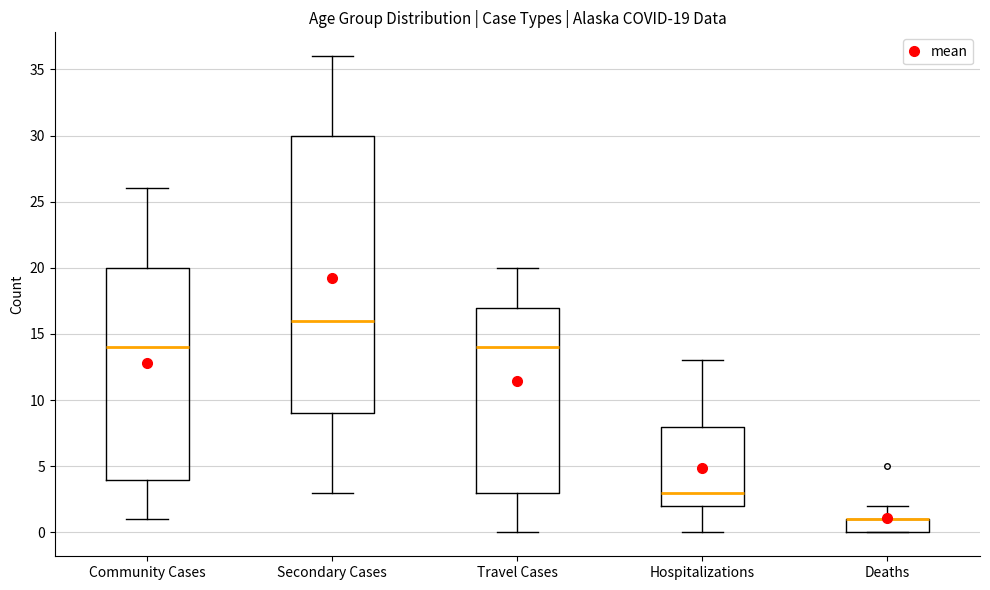

Which box is the tallest, from its lower edge to its upper edge?

Secondary Cases